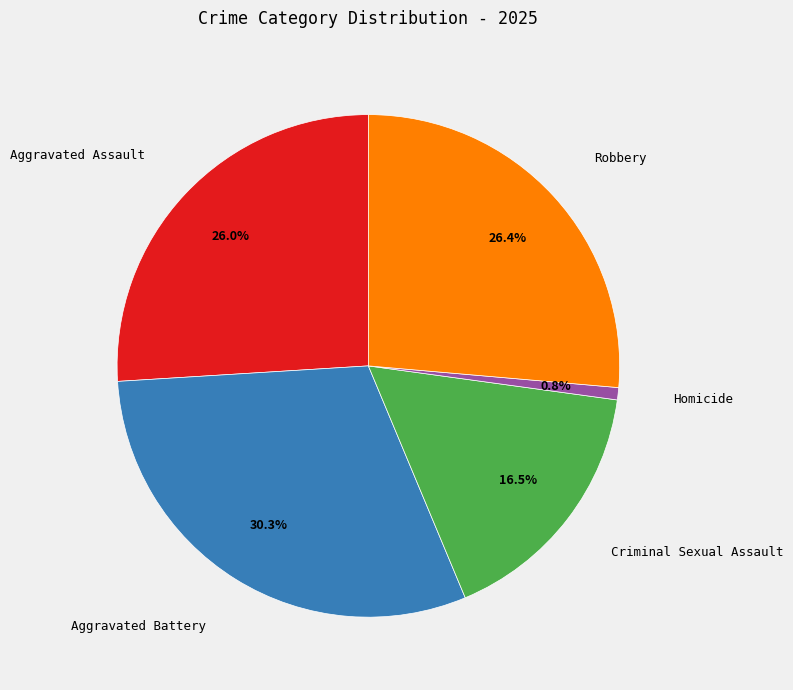

Does any single category account for the majority?

No